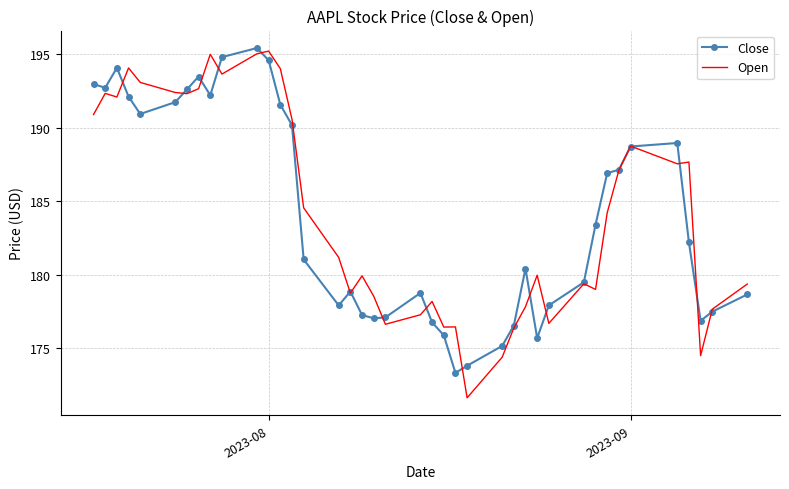

What is the minimum value shown in the chart?

171.6